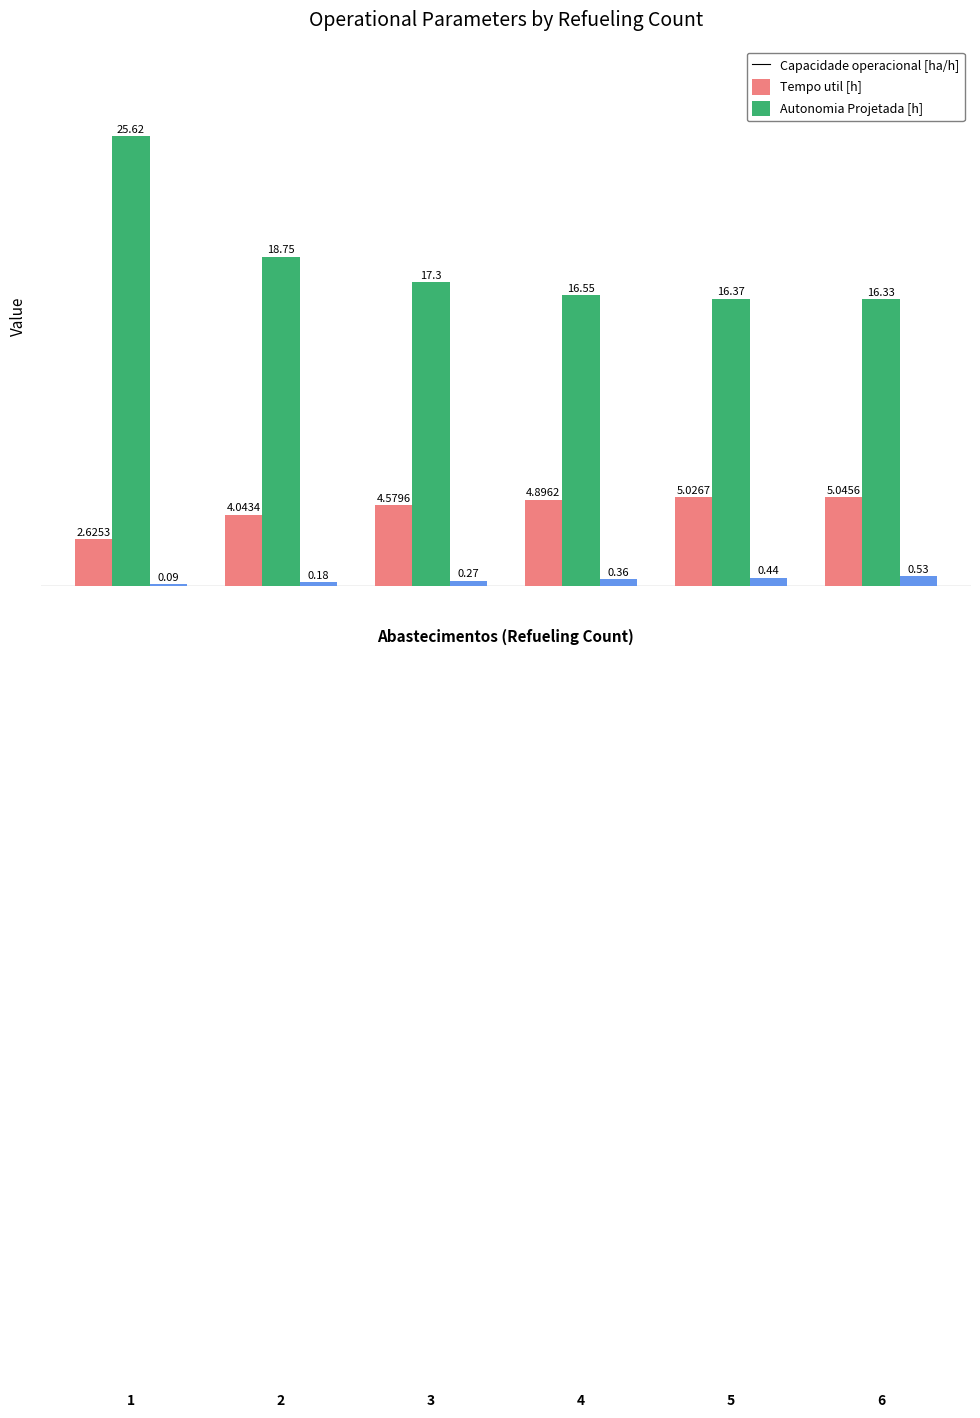

Is the value of Tempo util [h] at 1 greater than the value of Capacidade operacional [ha/h] at 4?

Yes